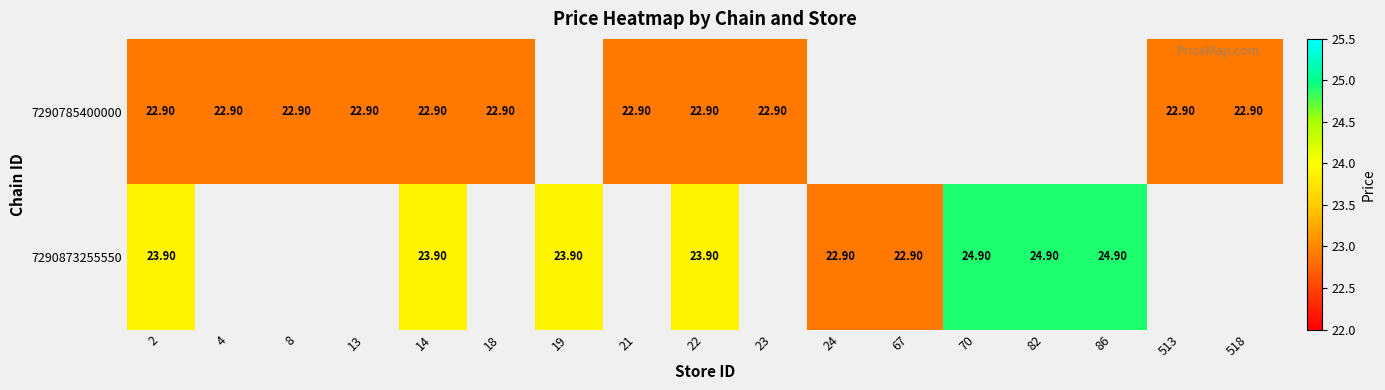

What is the total value across all series at 14?

46.8